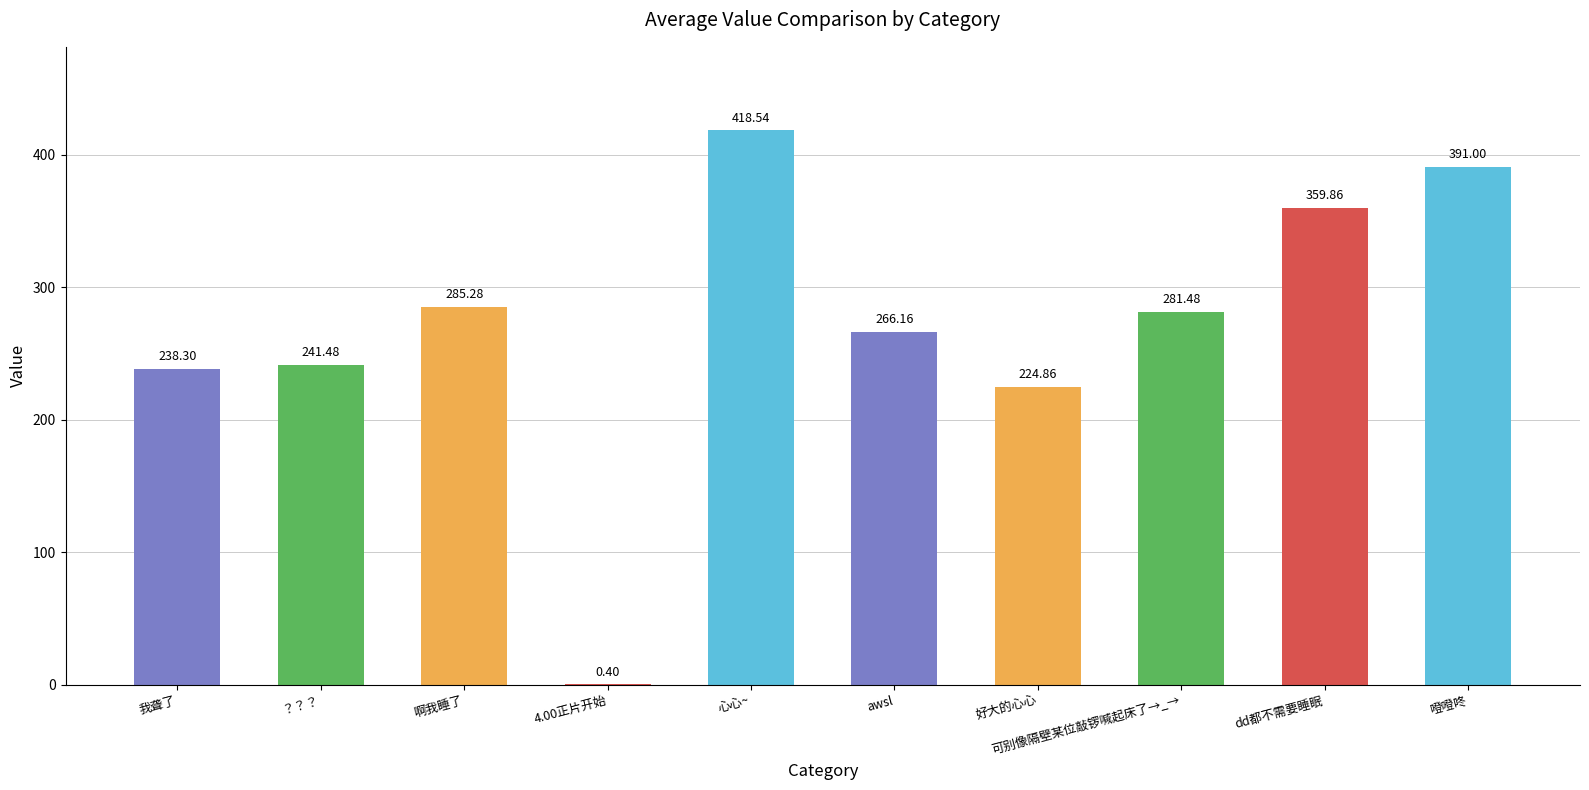

Between 4.00正片开始 and 可别像隔壁某位敲锣喊起床了→_→, which is larger?

可别像隔壁某位敲锣喊起床了→_→